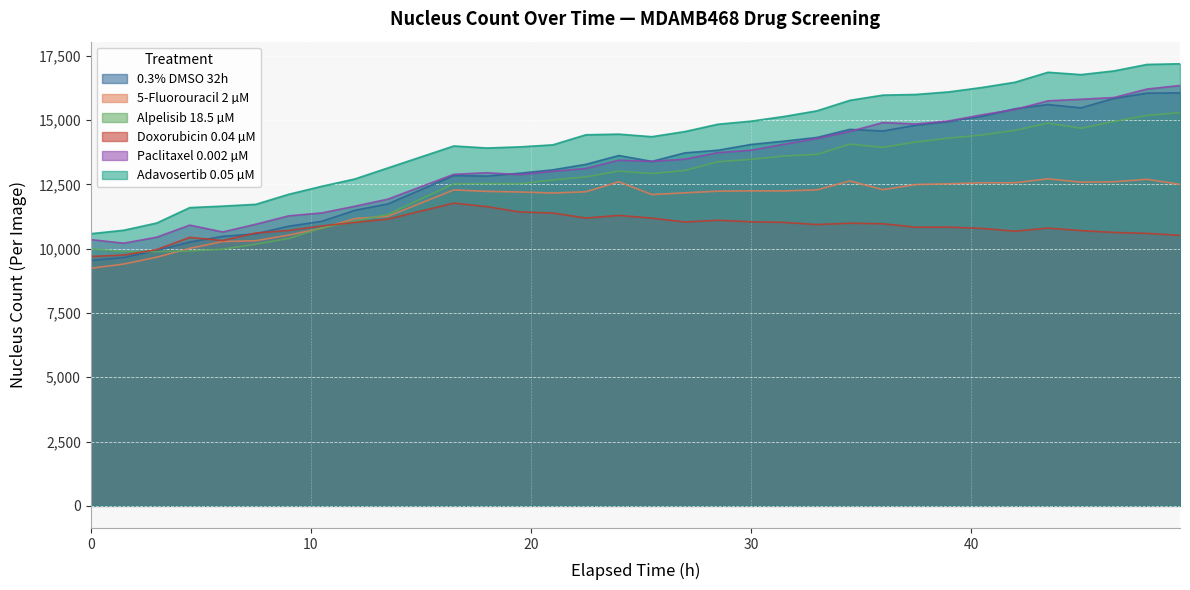

At how many categories does at least one series exceed 14204?

19